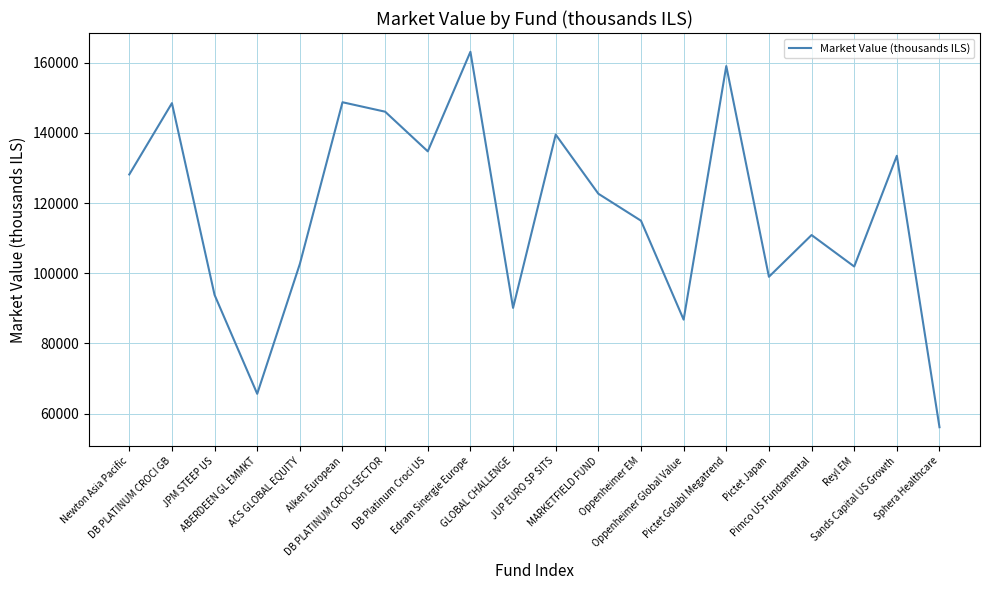

True or false: there are more than 0 points higher than both neighbors.

True